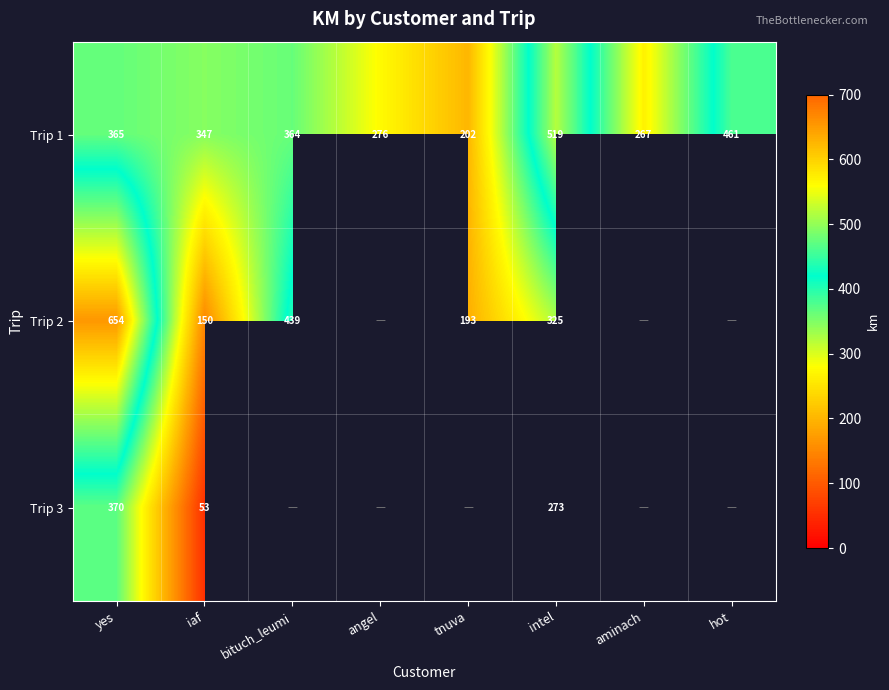

Which label corresponds to the smallest value in the chart?

iaf